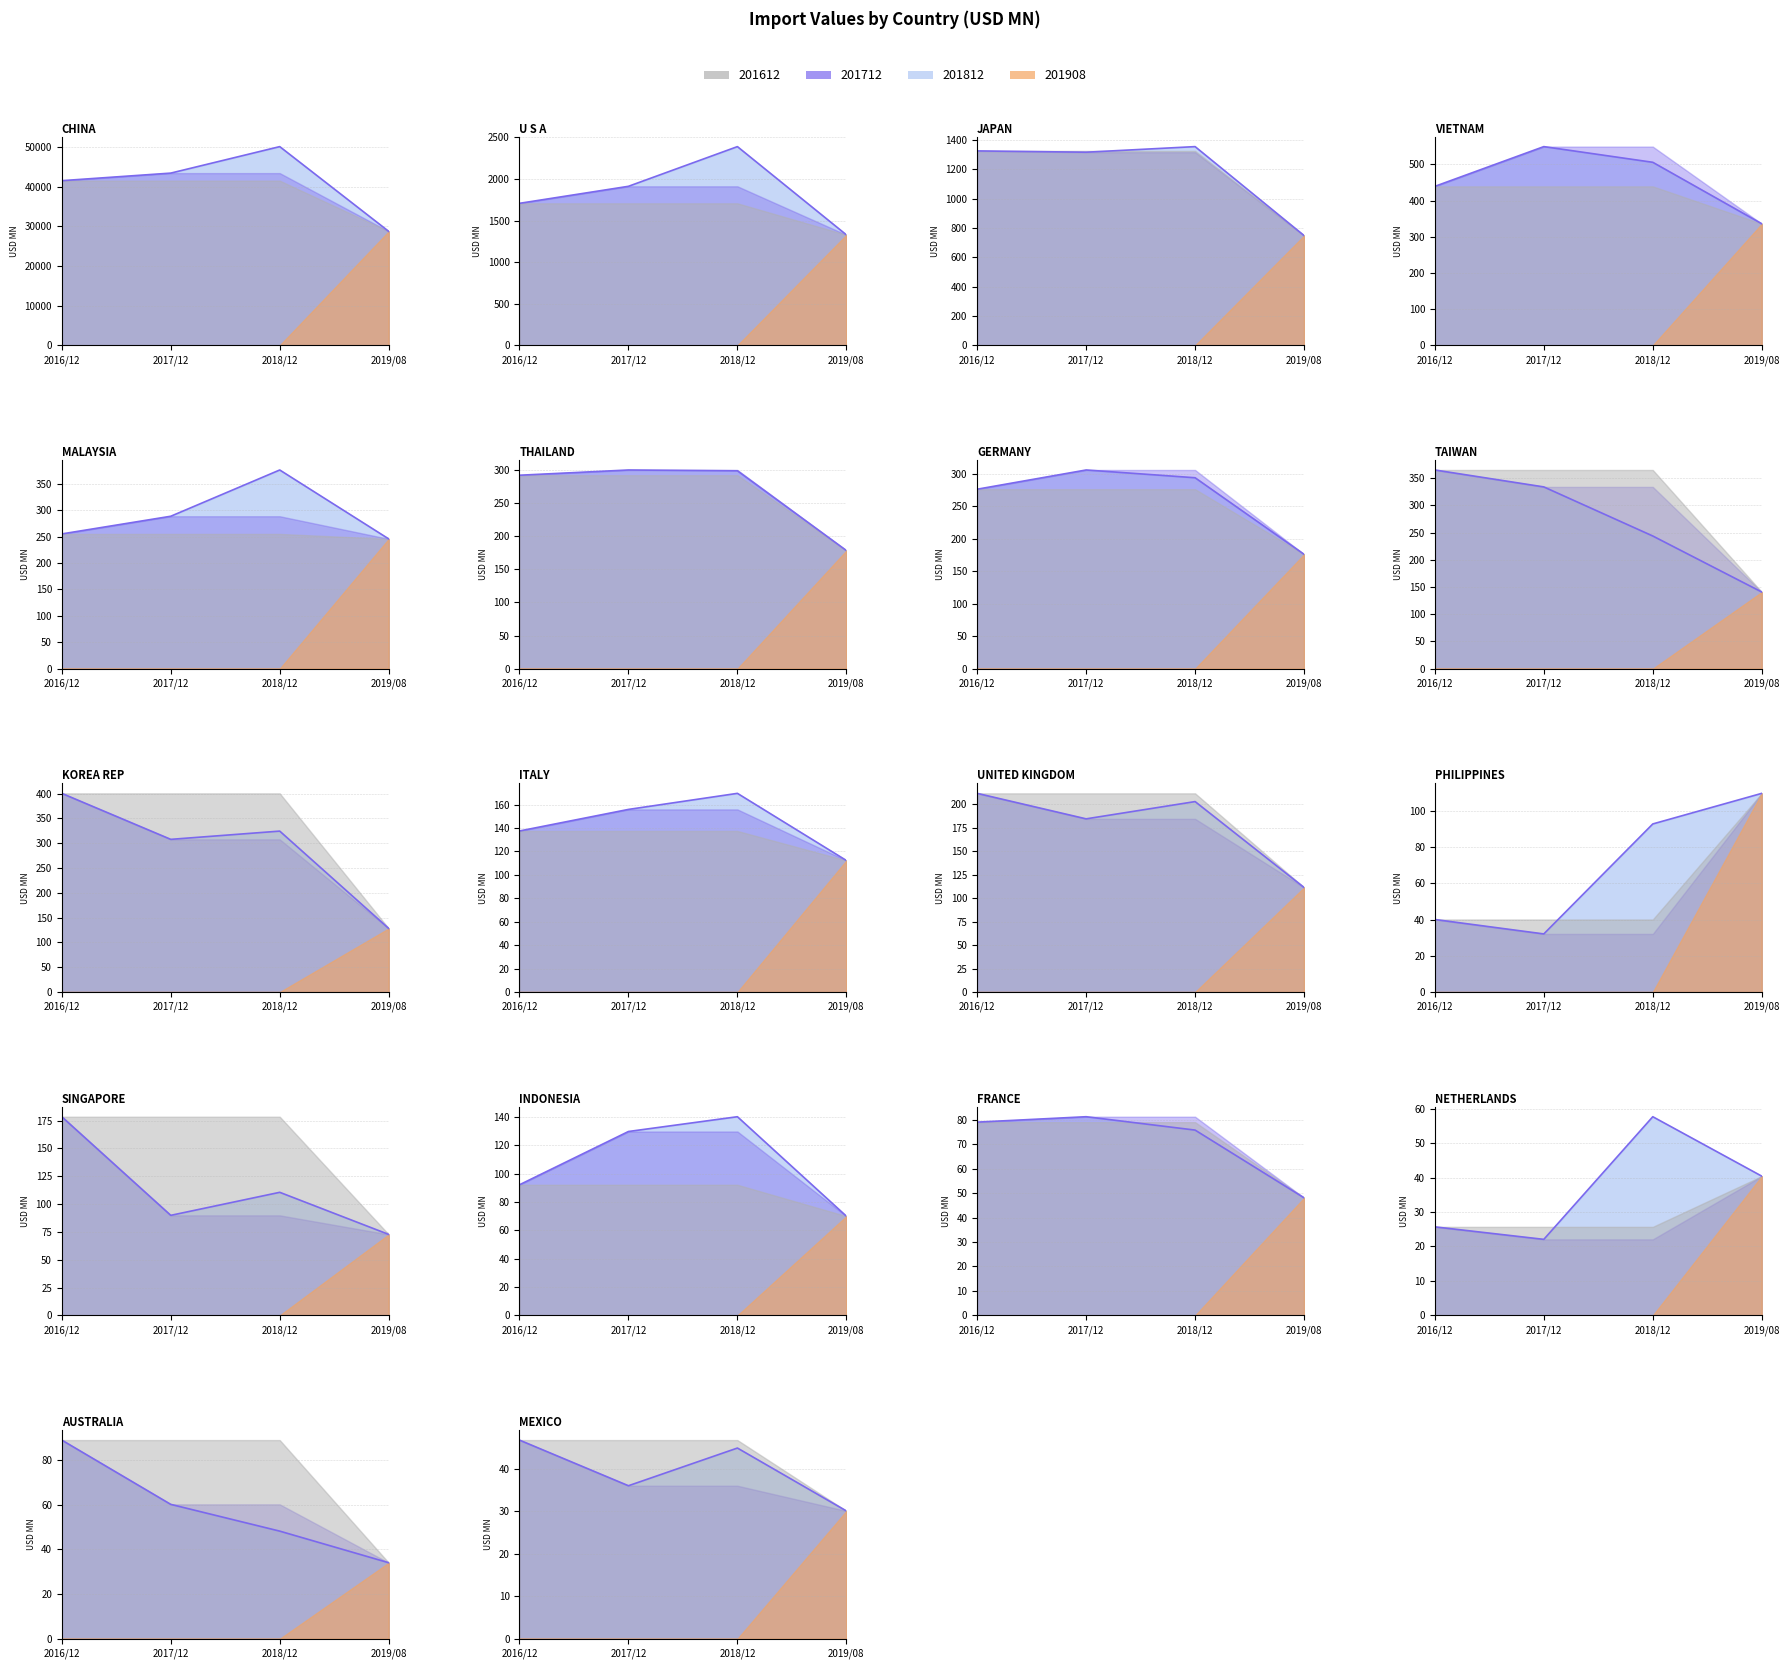

Does the chart have visible grid lines?

Yes